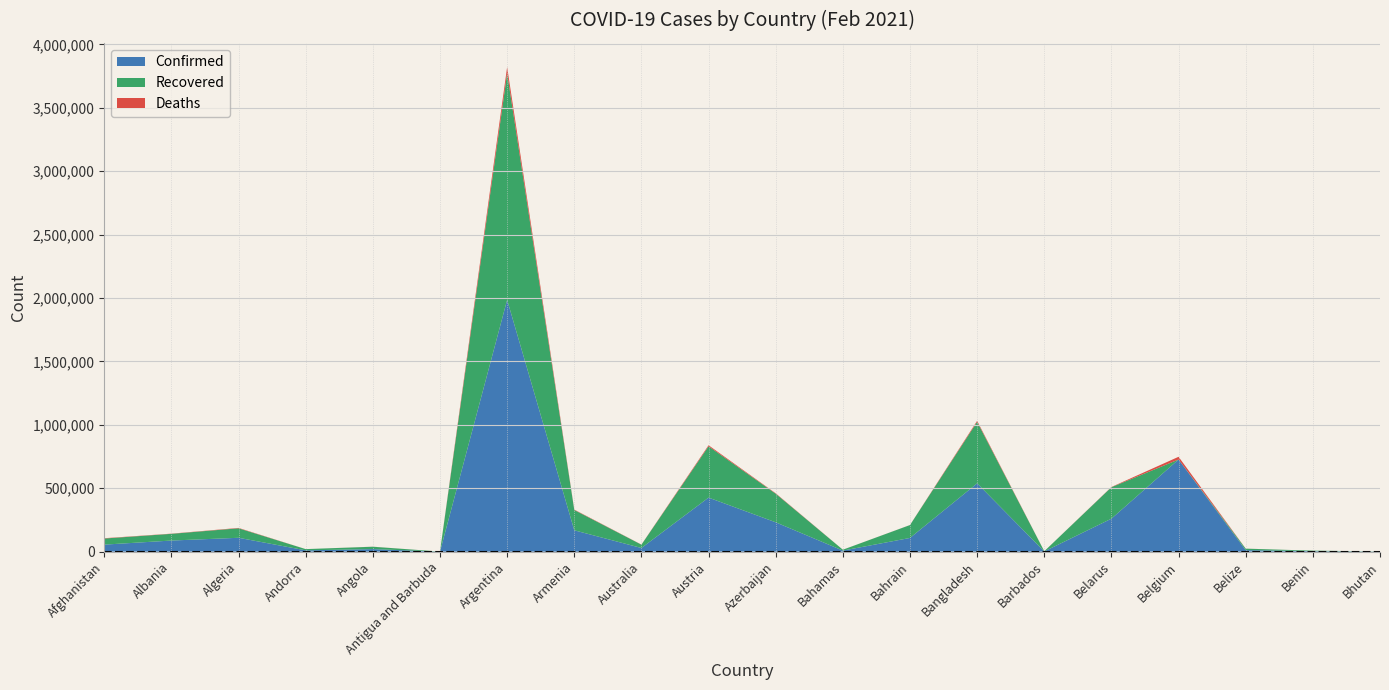

What is the spread (max minus min) of values at Australia?

27951